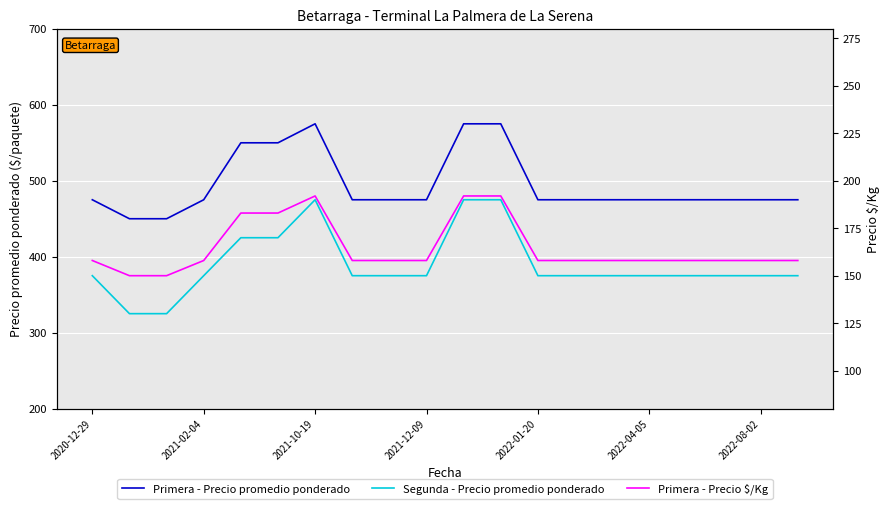

What position from the left is 2022-08-02?

19